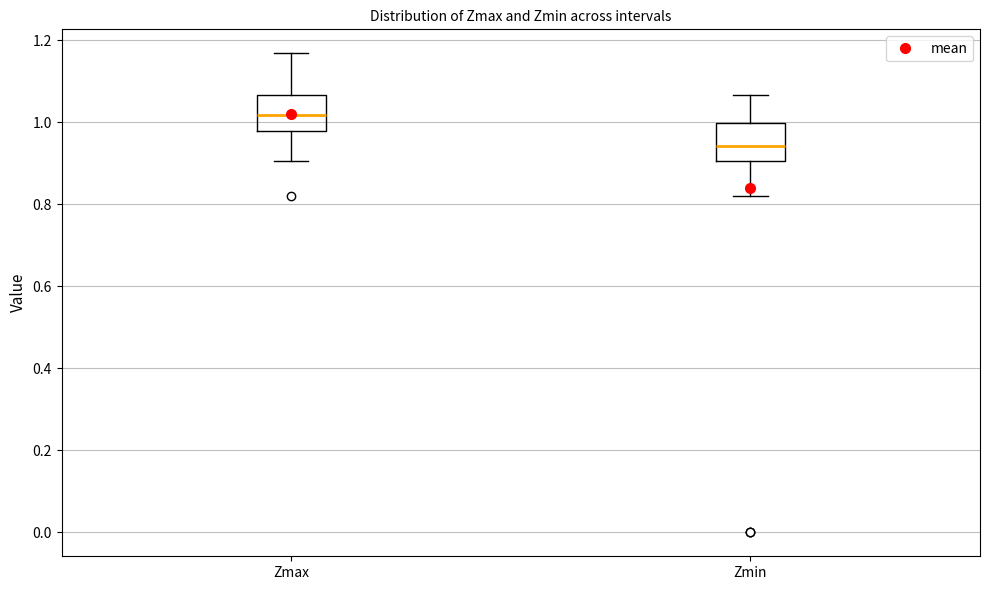

Reading left to right, read every box against the y-axis: the position of its median line, the range the box covers, and the ends of its whiskers. The values are not printed on the chart, so give them approximately, as read against the axis.

Zmax: median 1.02, box 0.98 to 1.06, whiskers 0.90 to 1.16
Zmin: median 0.94, box 0.90 to 1.00, whiskers 0.82 to 1.06